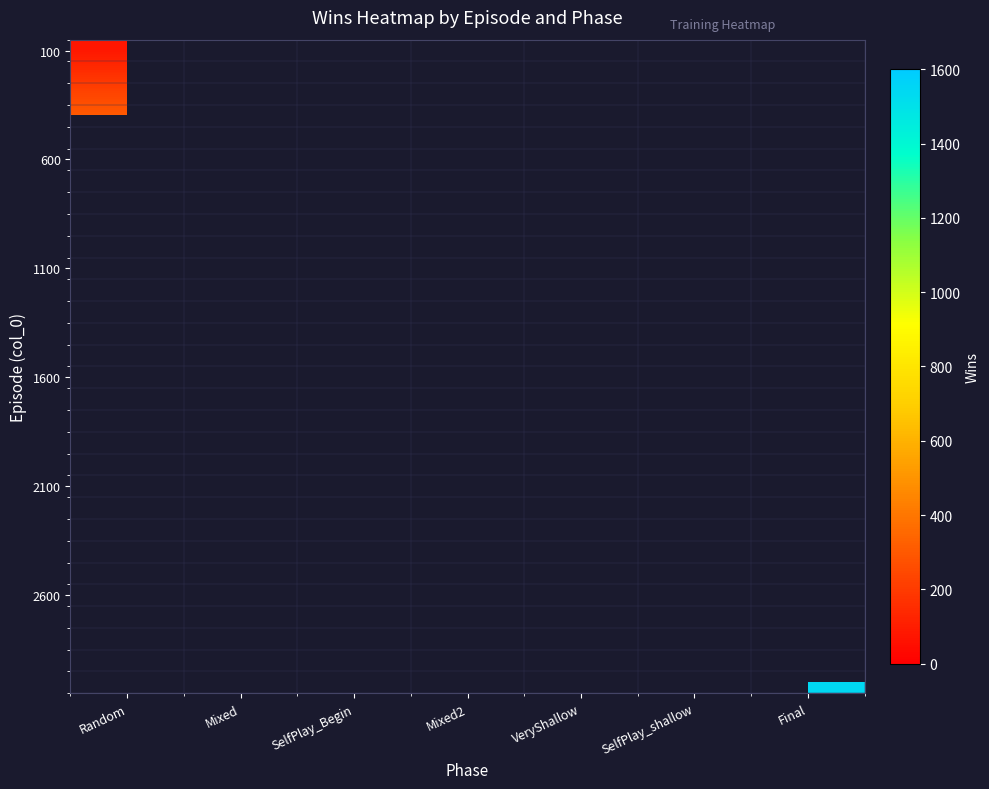

Between SelfPlay_Begin and Mixed, which is larger?

Mixed